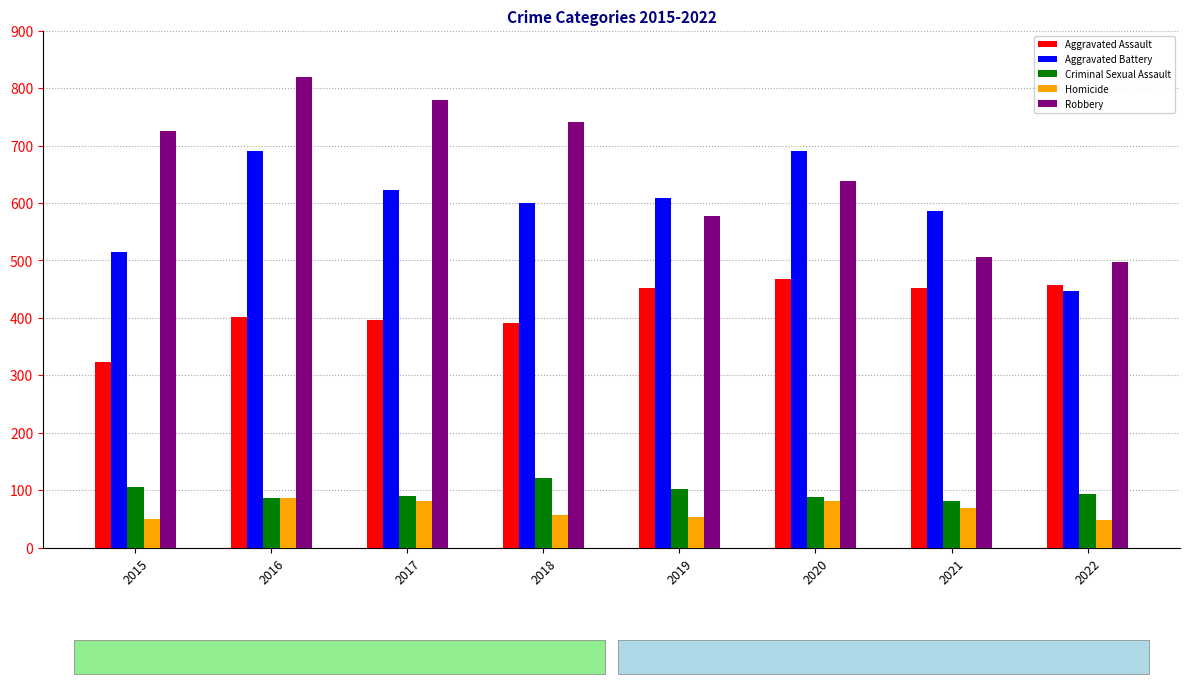

What is the average value of the Aggravated Battery series?

595